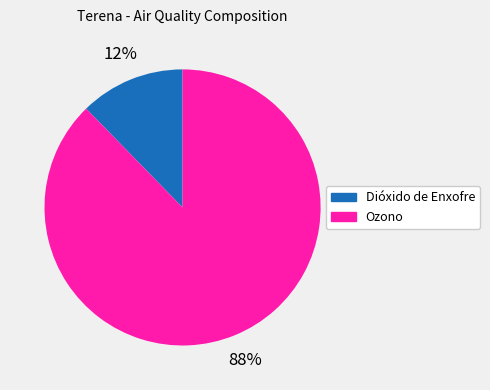

Does any single category account for the majority?

Yes